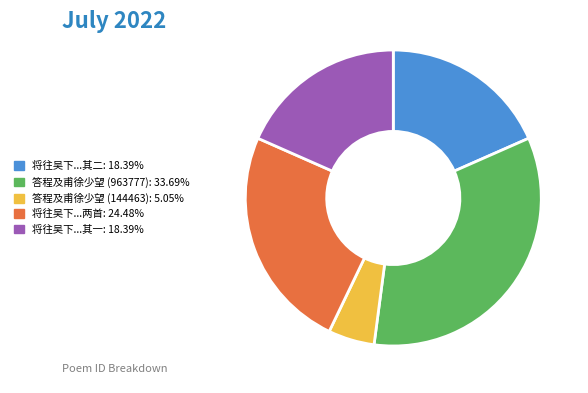

Does any single category account for the majority?

No